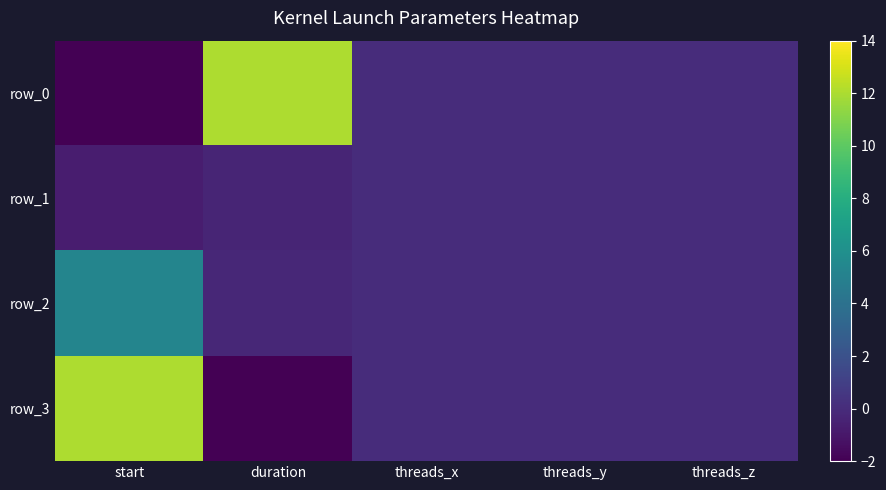

Is it true that row_1 equals -0.1 at duration?

False